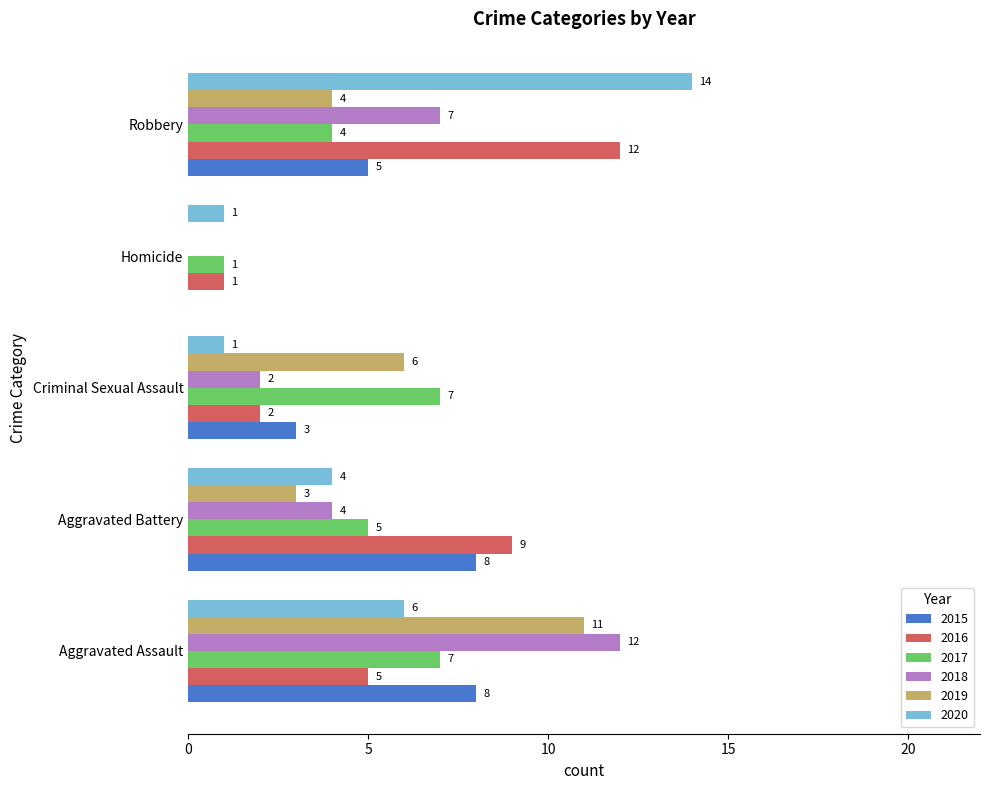

The 2018 series shows 2 at Aggravated Battery. True or false?

False